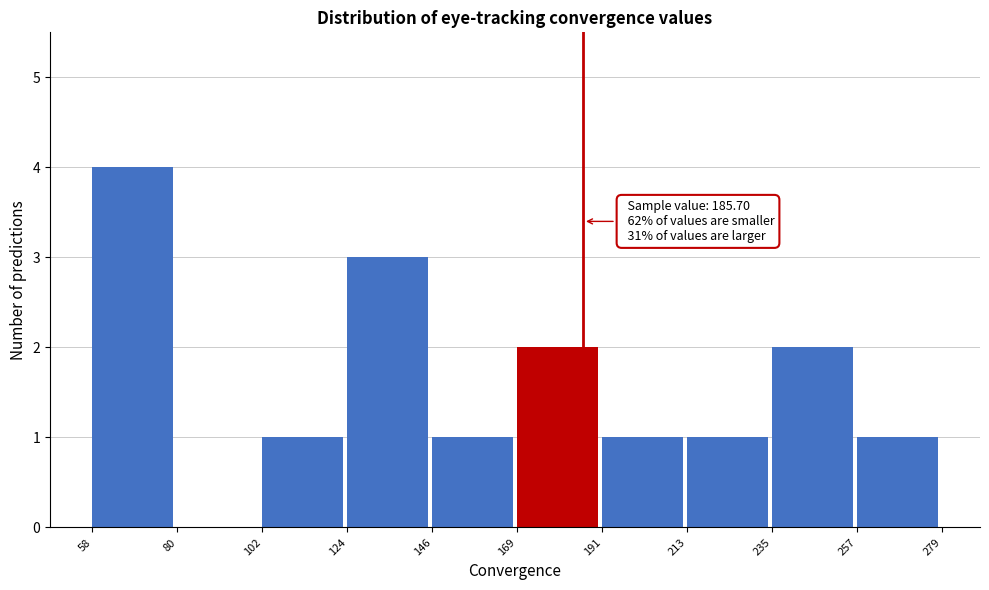

Over which range of the x-axis is the bar tallest?

58 to 80